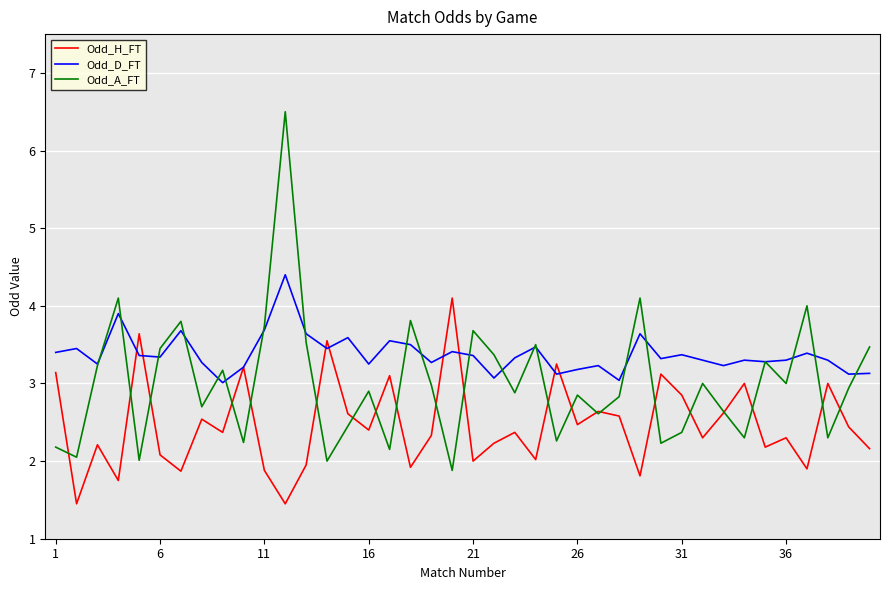

Which series has the widest spread of values?

Odd_A_FT